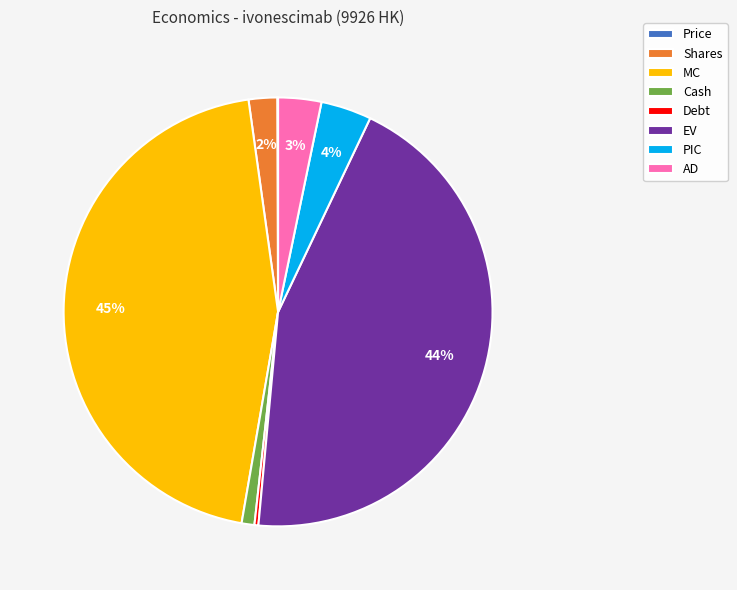

The EV slice represents 31% of the pie. True or false?

False